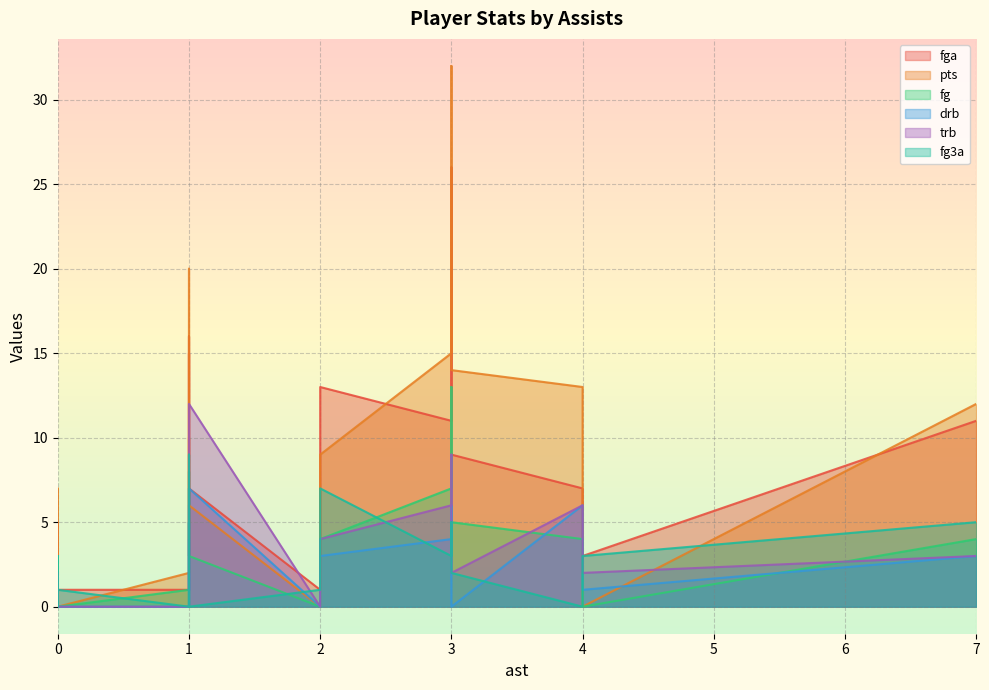

True or false: fg has more than 2 interior local peaks.

True